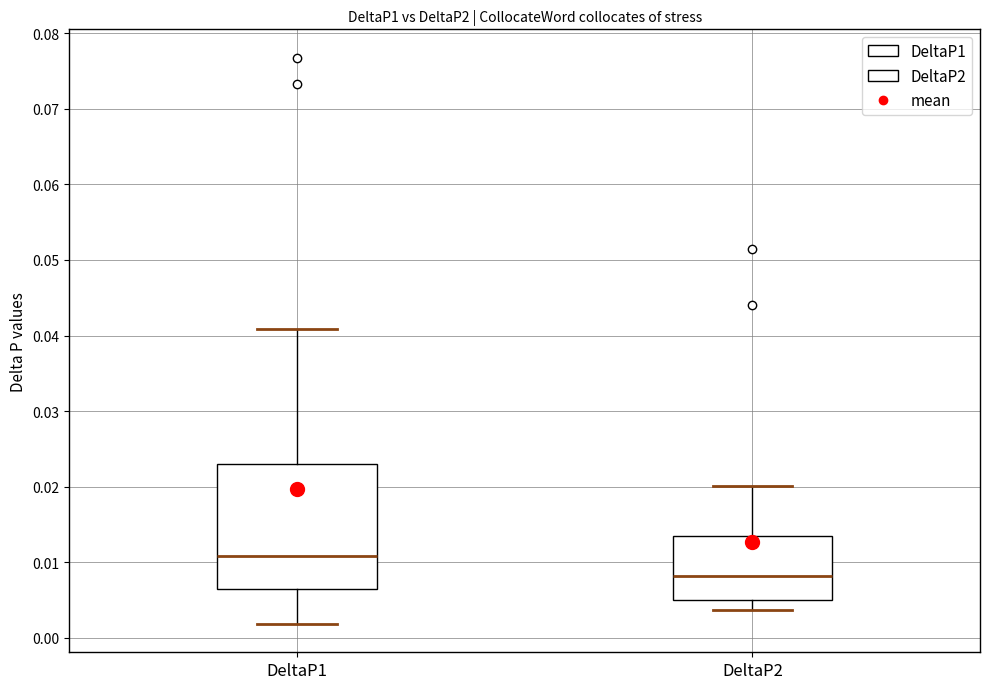

Comparing the boxes themselves (not the whiskers), which one is the tallest?

DeltaP1